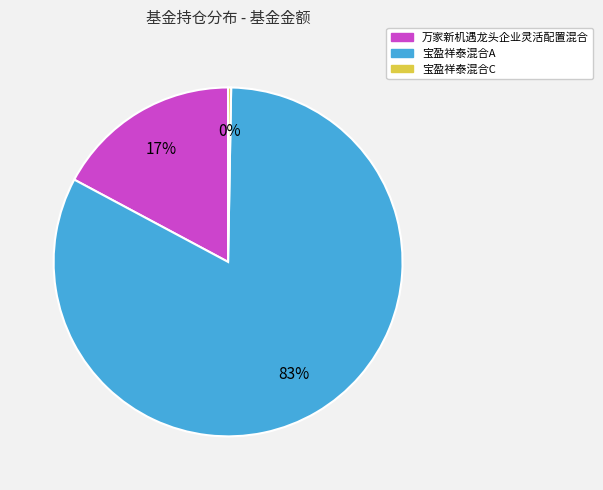

Does any single category account for the majority?

Yes